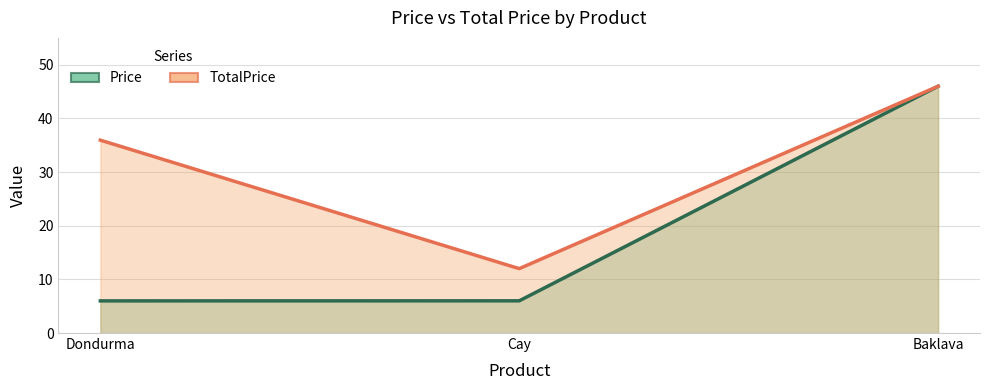

Which category has the highest value across all series?

Baklava